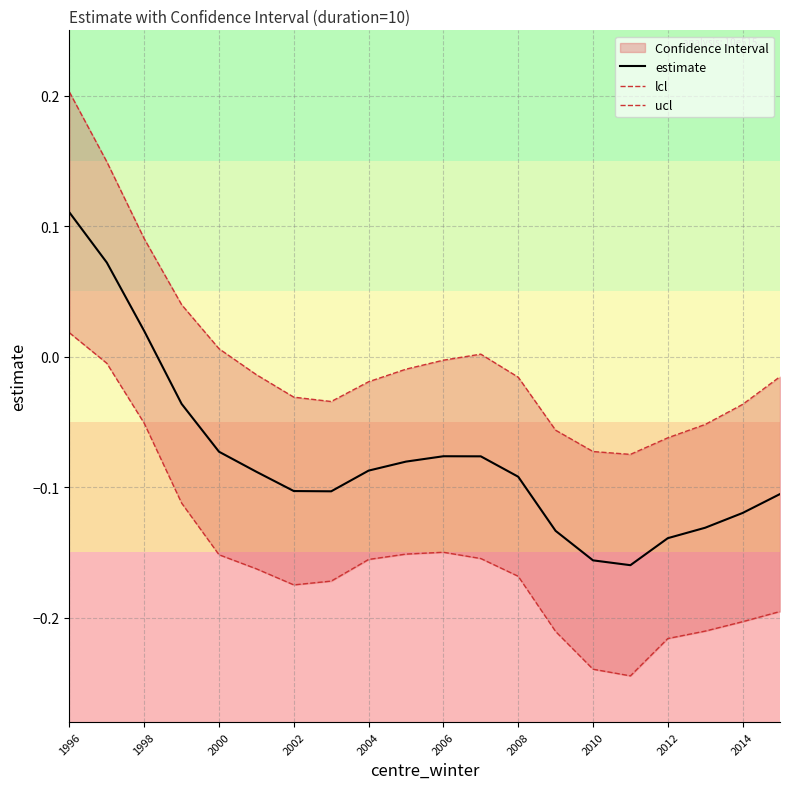

At how many categories does at least one series exceed 0?

6